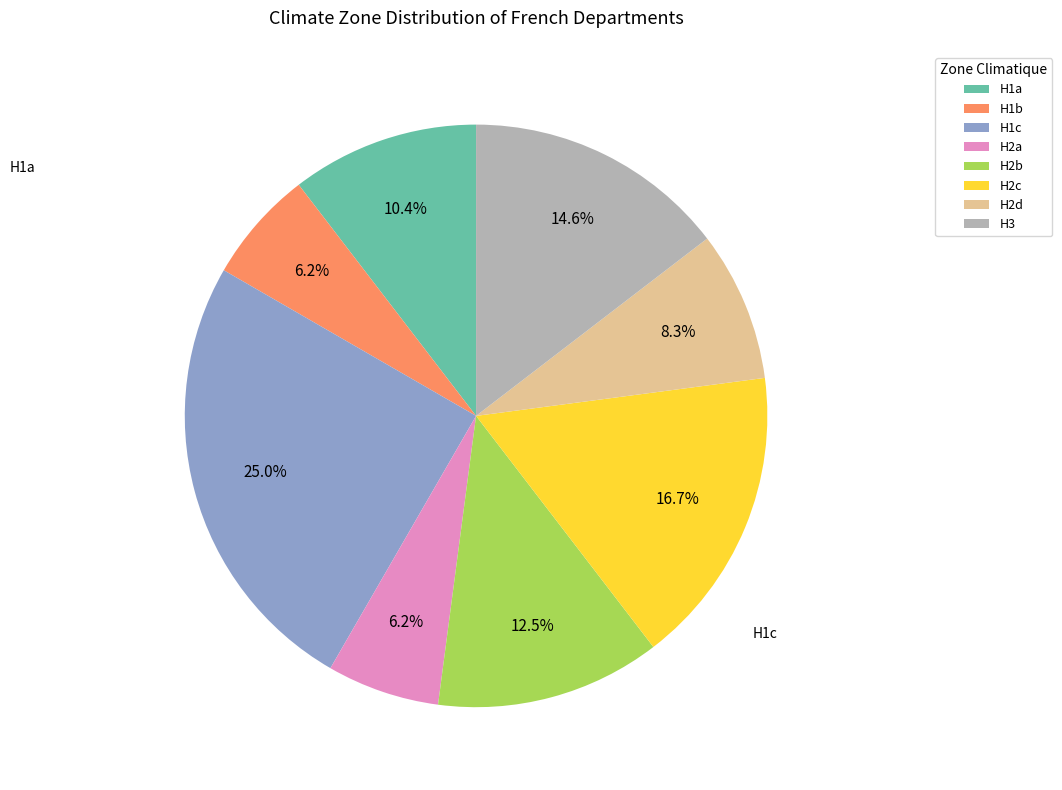

Combined, what portion of the pie is H2a and H2b?

18.8%